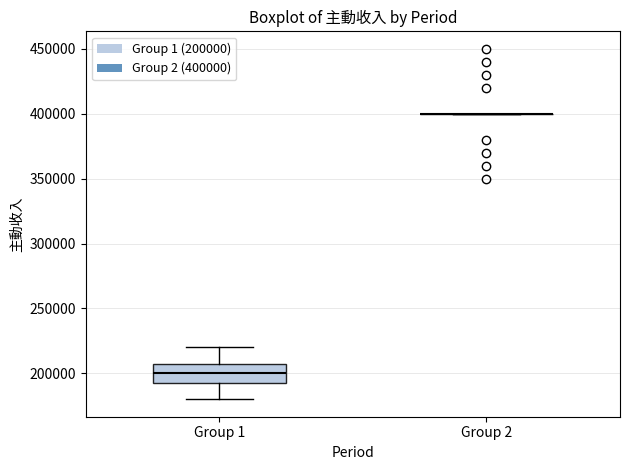

Reading left to right, transcribe this box plot: for each box, give where its median line is, the range the box spans, and where its two whiskers end, as read against the y-axis. The values are not printed on the chart, so give them approximately, as read against the axis.

Group 1: median 200000, box 195000 to 210000, whiskers 180000 to 220000
Group 2: box collapsed to a line at 400000, whiskers 400000 to 400000